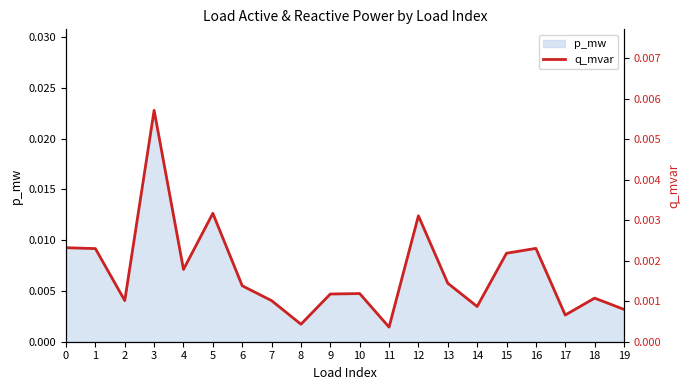

Does the chart display data point markers on the line(s)?

No